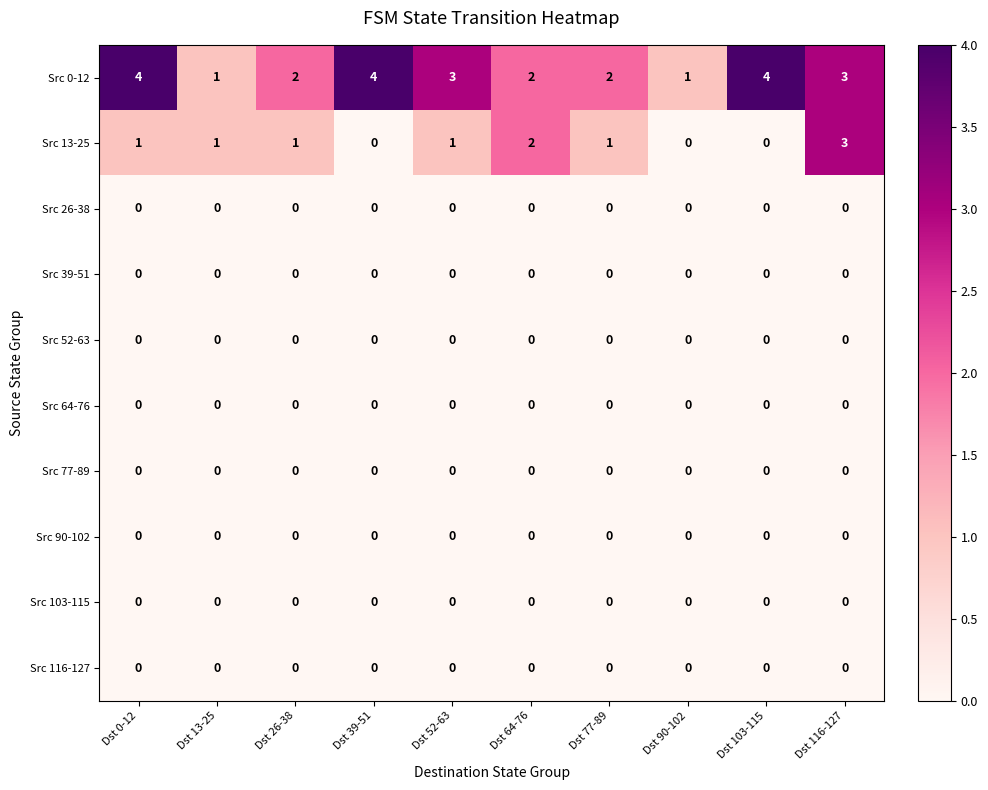

True or false: Src 64-76 has a value of 0 at Dst 64-76.

True